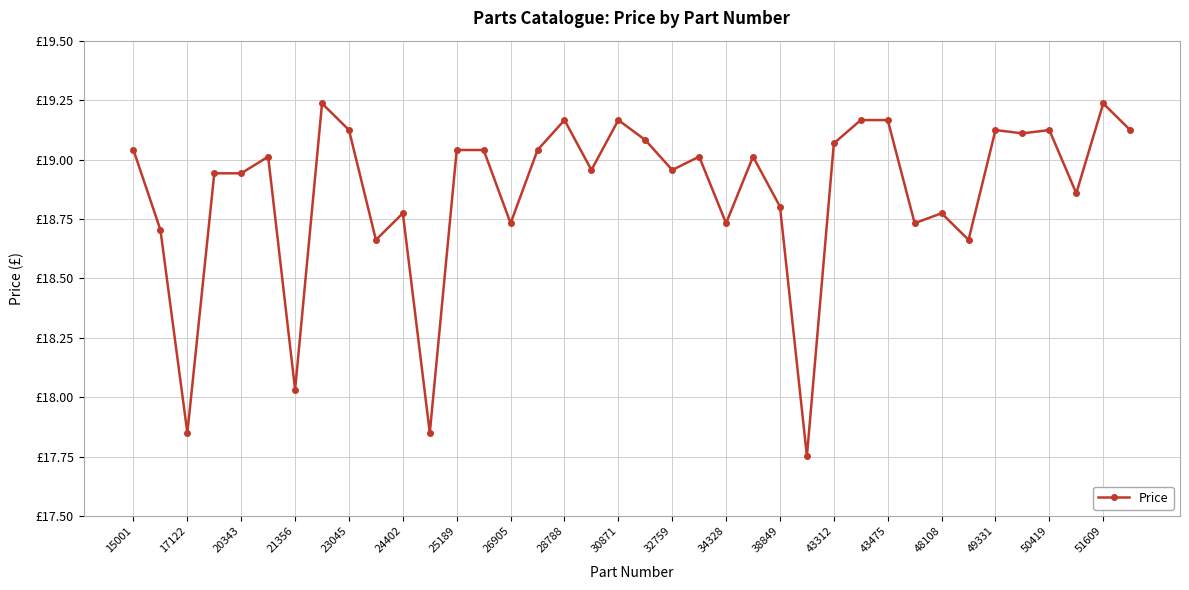

Does the chart have visible grid lines?

Yes